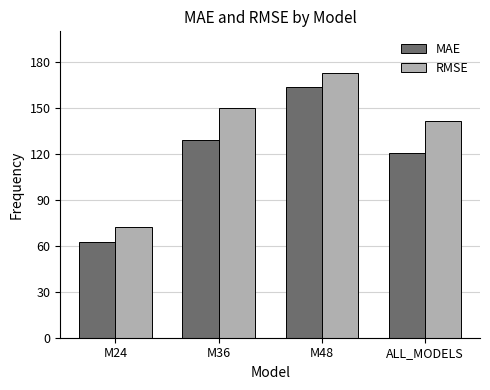

Which category has the highest value across all series?

M48